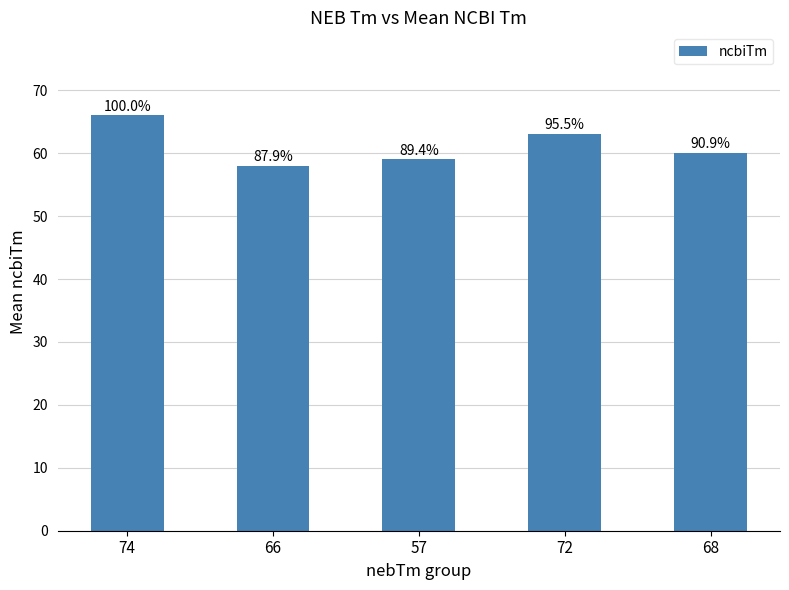

Are the bars horizontal?

No